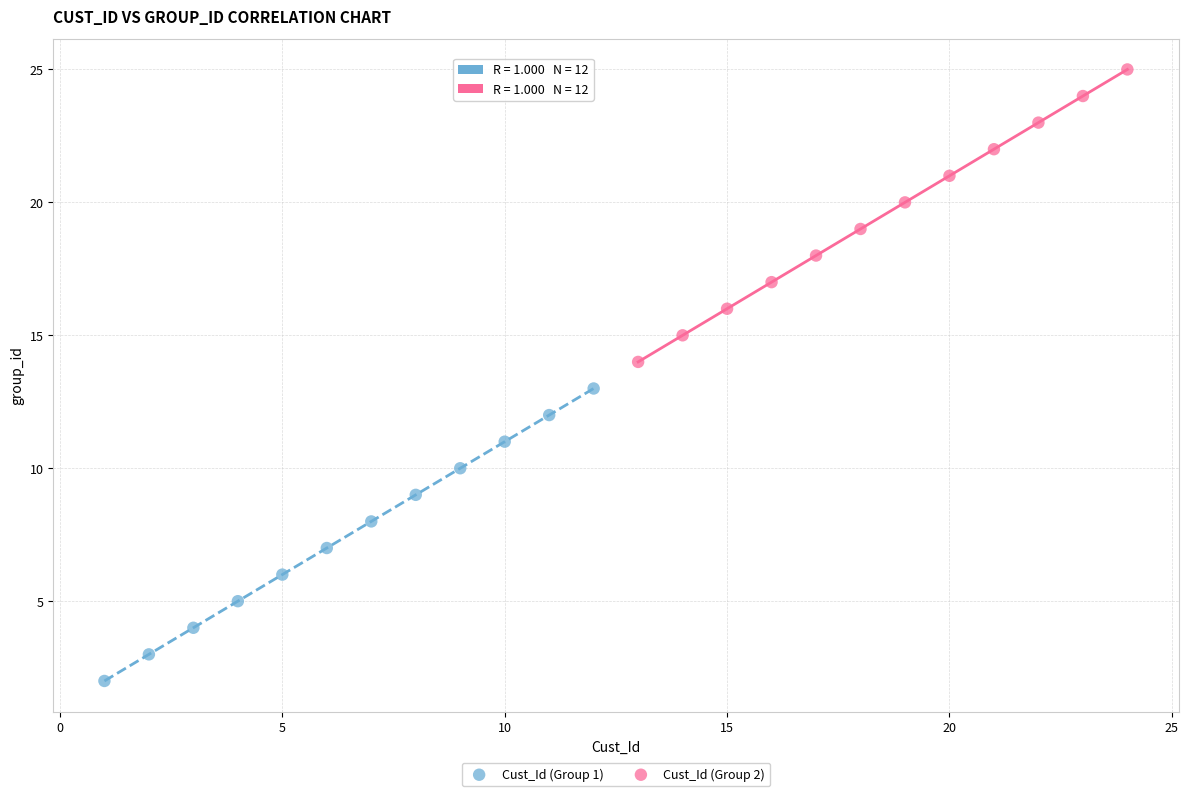

Which series contains the highest Y value?

Cust_Id (Group 2)